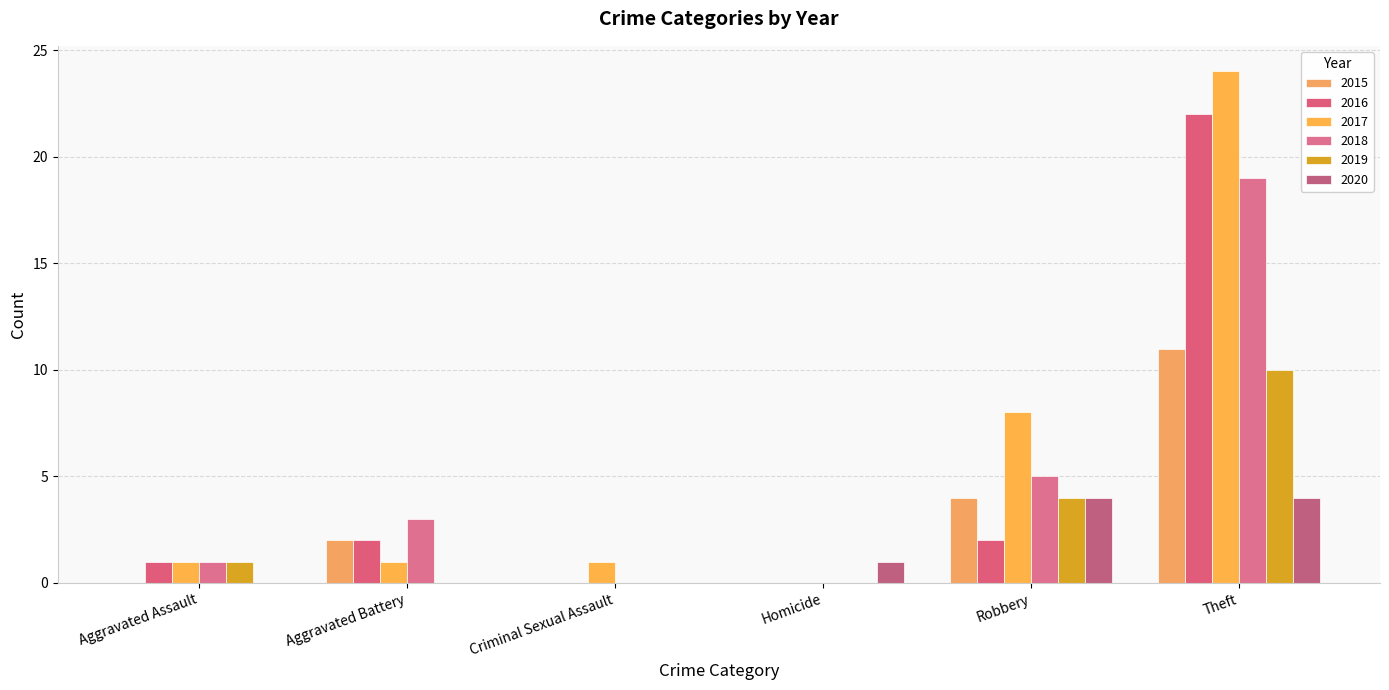

What are all the series names shown in the legend?

2015, 2016, 2017, 2018, 2019, 2020